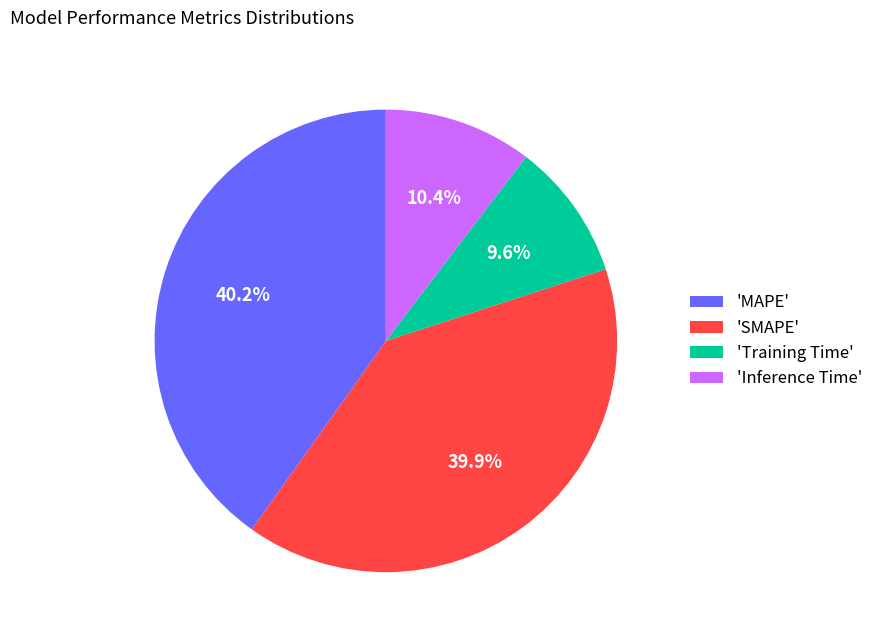

Is there any slice that represents more than half of the pie?

No